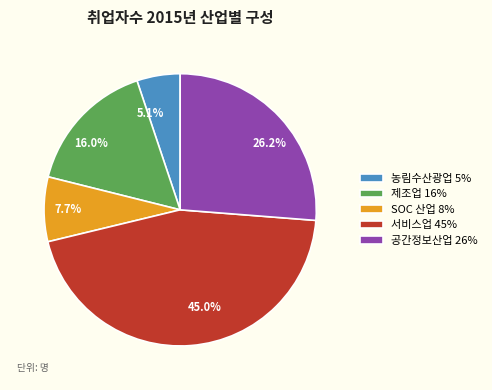

What percentage is NOT represented by SOC 산업?

92.3%